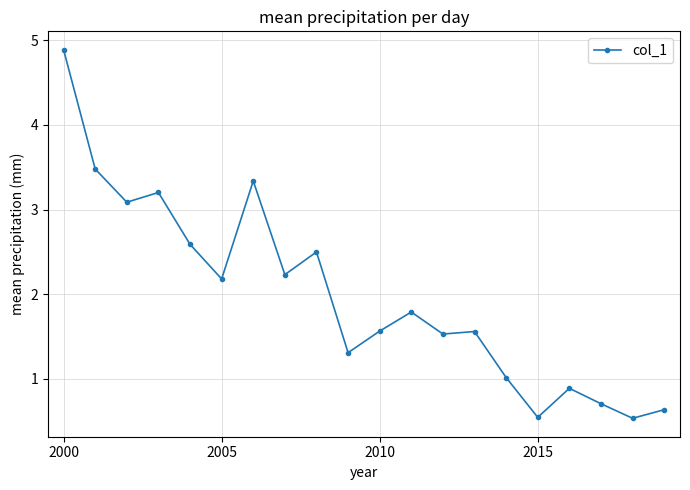

What is the difference between the maximum and second lowest values?

4.3